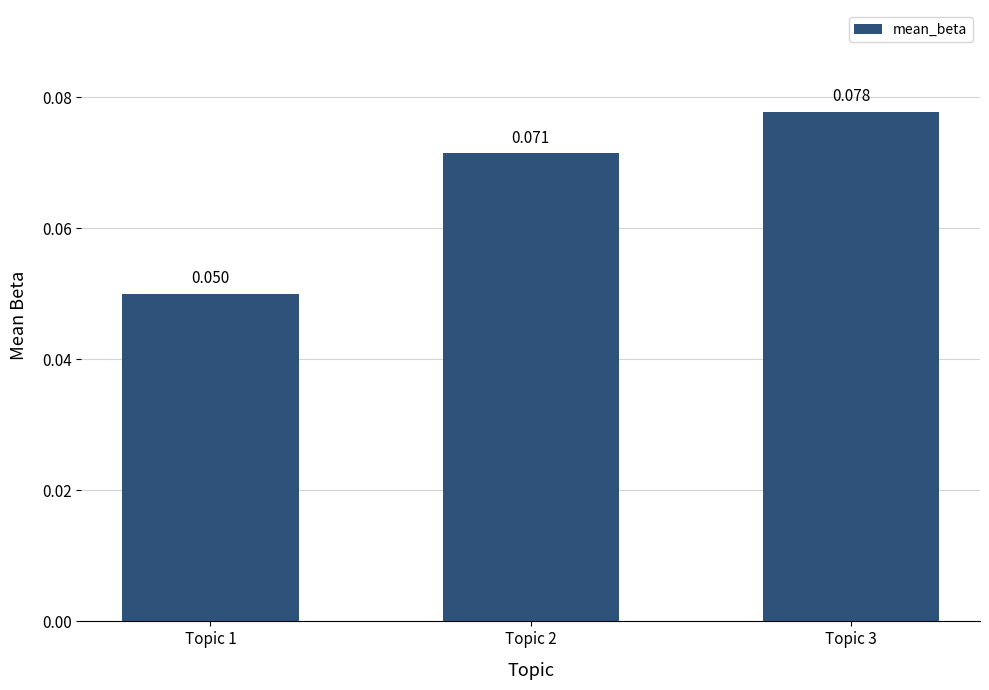

Reading left to right, list all the values displayed in this chart.

Topic 1=0.1	Topic 2=0.1	Topic 3=0.1